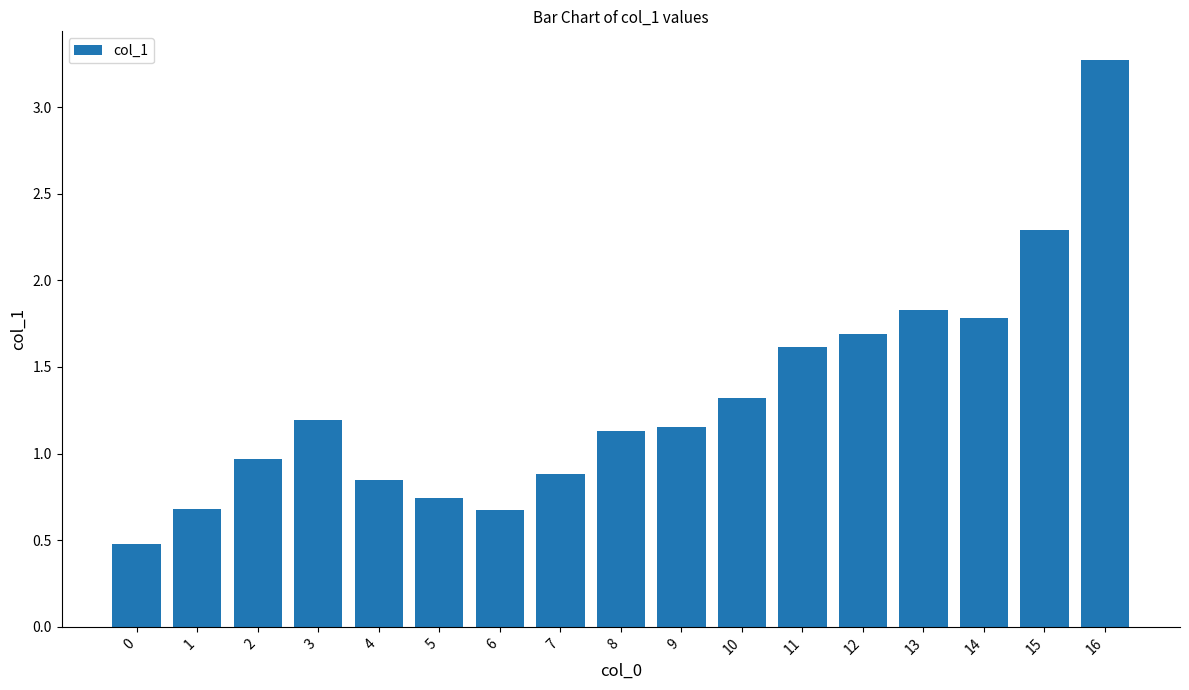

Between 6 and 13, which is larger?

13